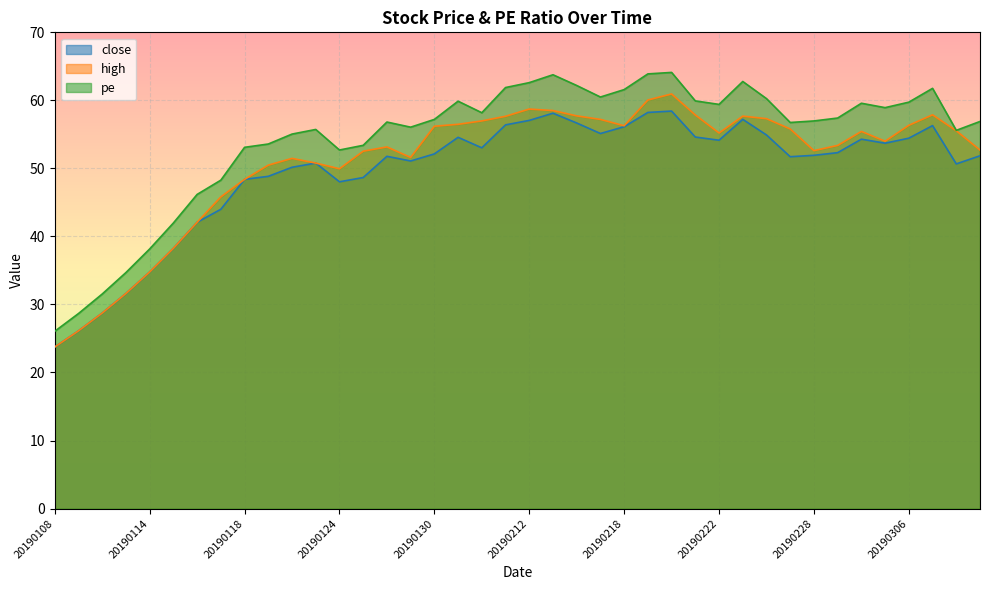

Which label corresponds to the smallest value in the chart?

20190108